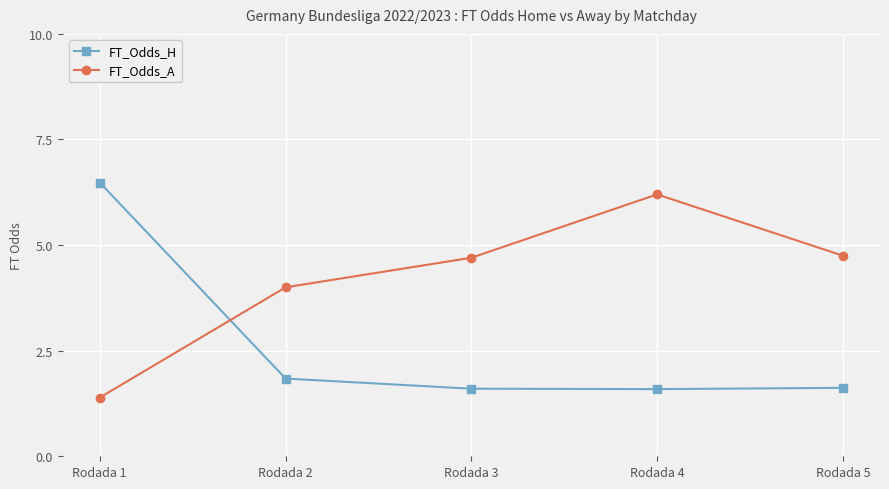

What value does the FT_Odds_A series have at Rodada 2?

4.0